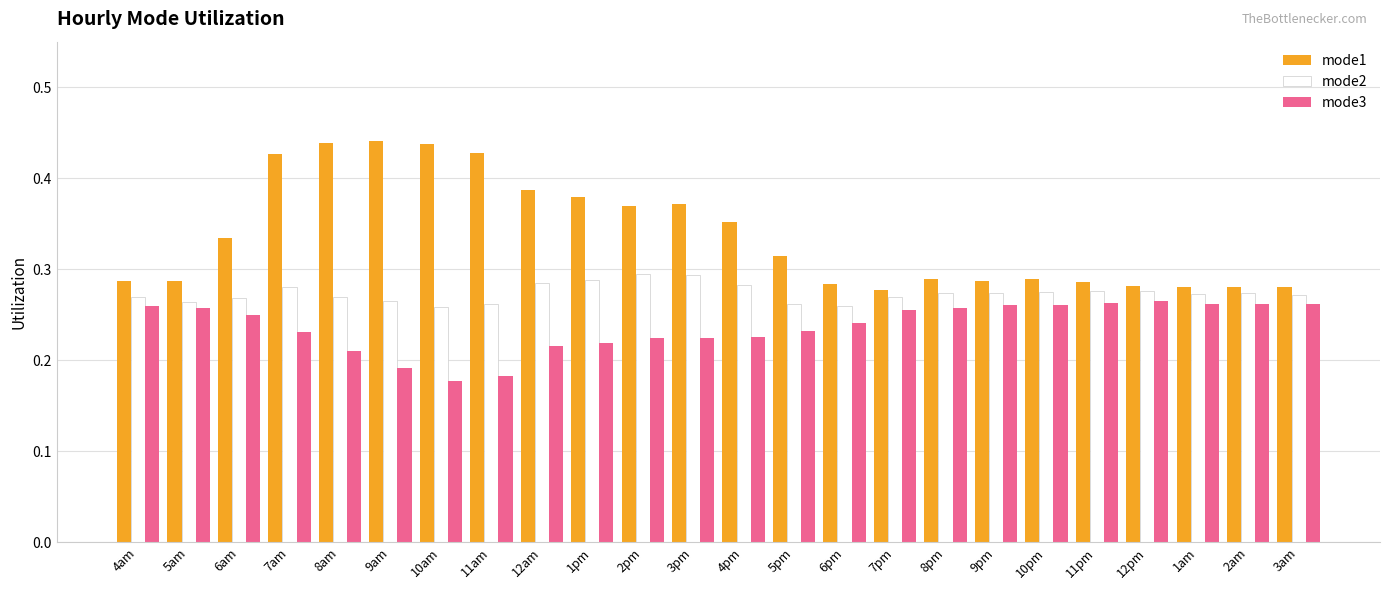

List the series in order of their overall mean, highest first.

mode1, mode2, mode3